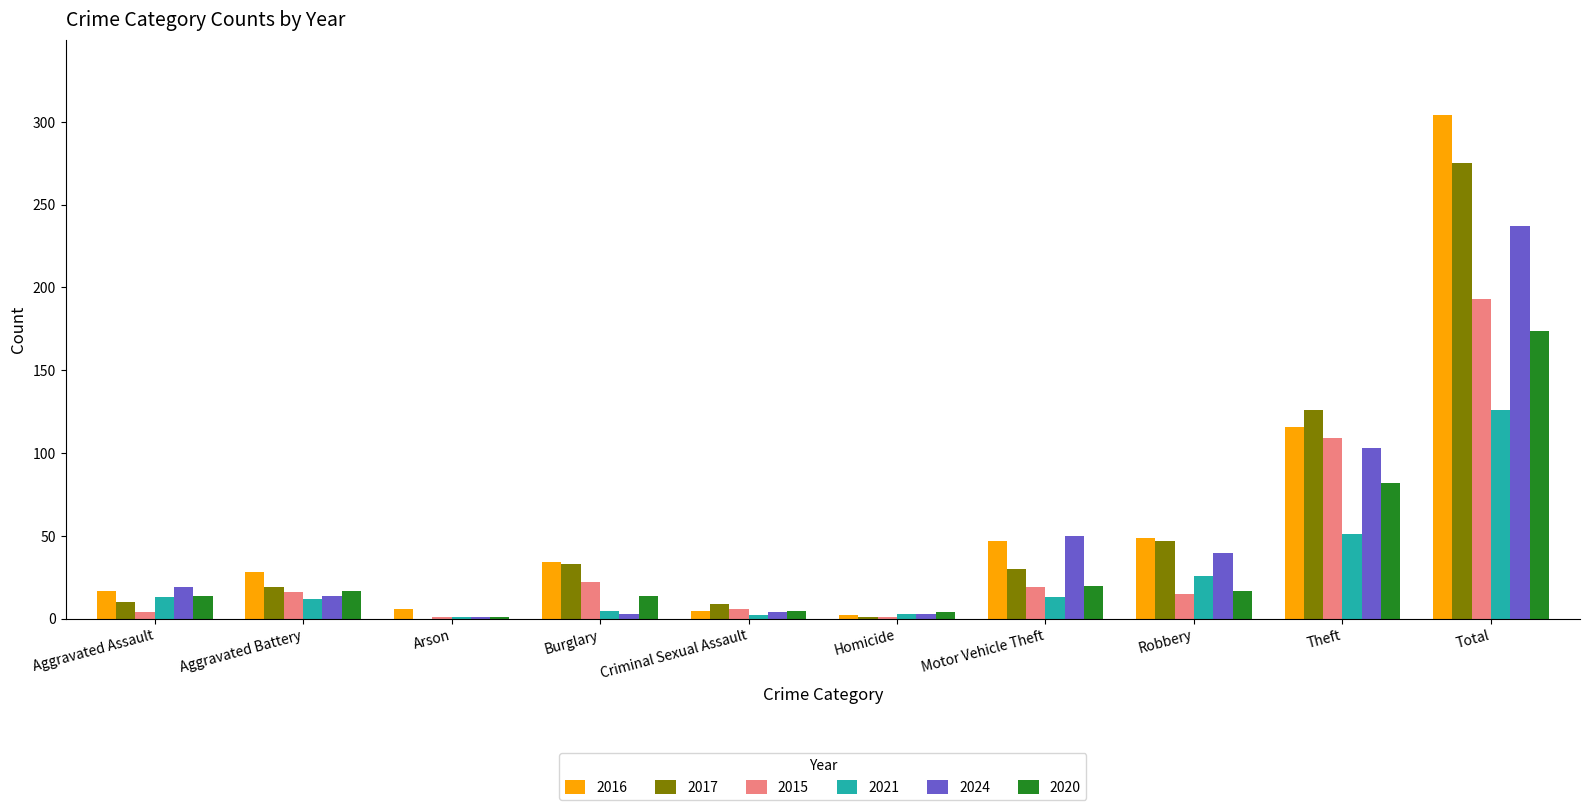

At which label does 2017 first exceed 30?

Burglary